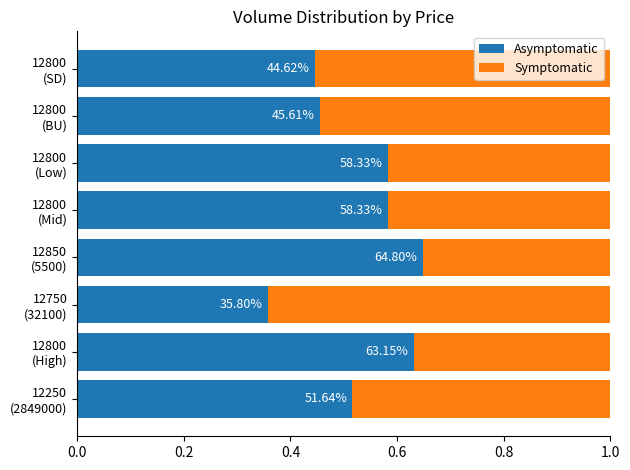

What are all the series names shown in the legend?

Asymptomatic, Symptomatic